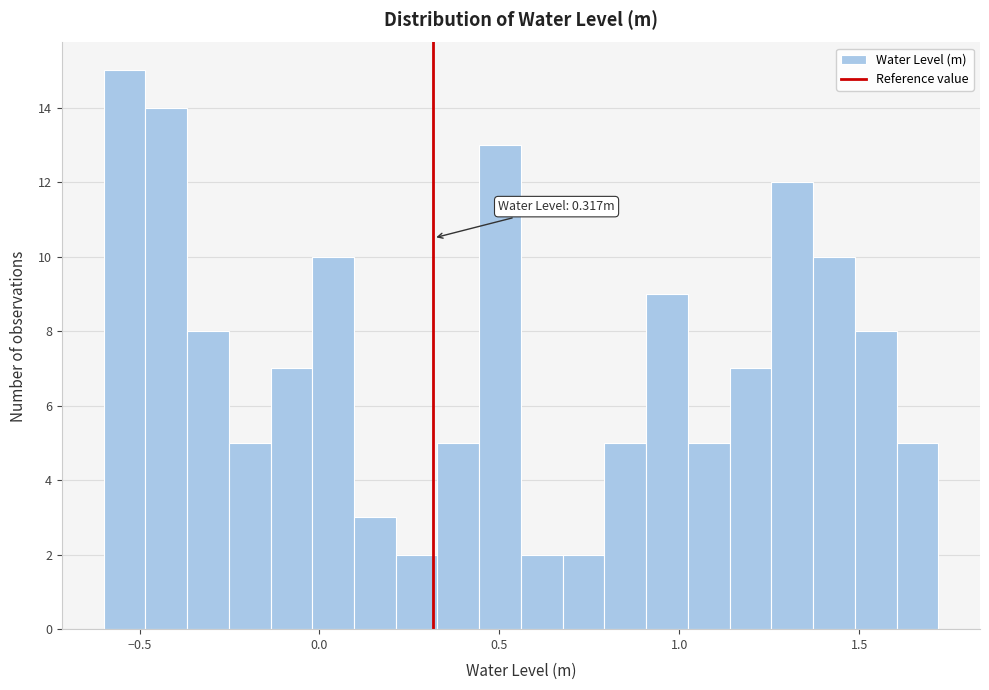

Around what value on the x-axis is the tallest bar? Give the approximate position of its centre, as read against the axis.

-0.55